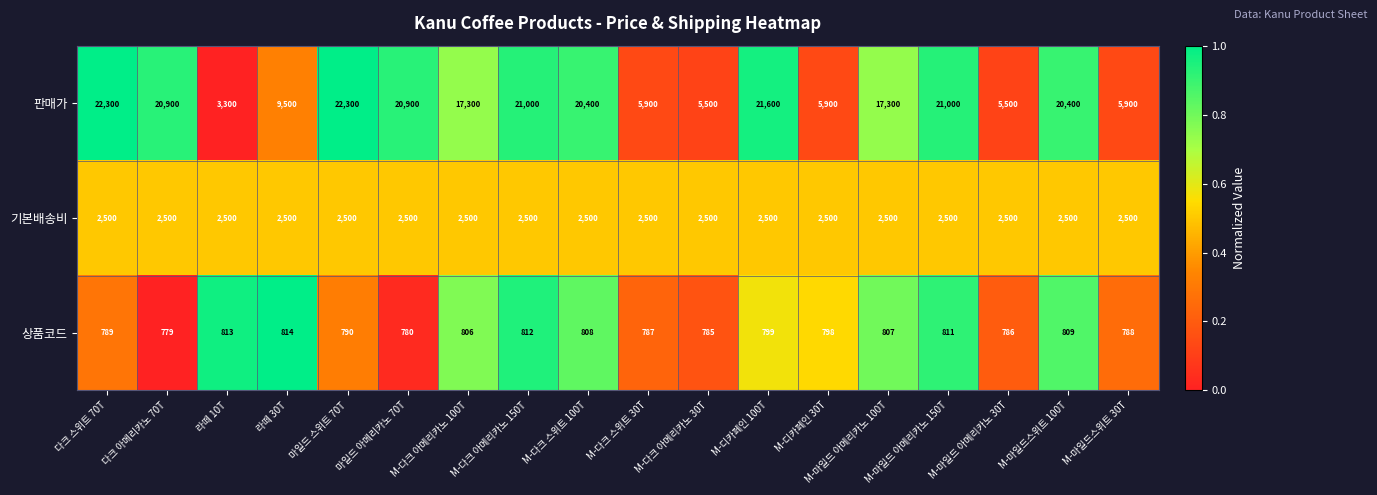

What is the sum of all 상품코드 values?

14361